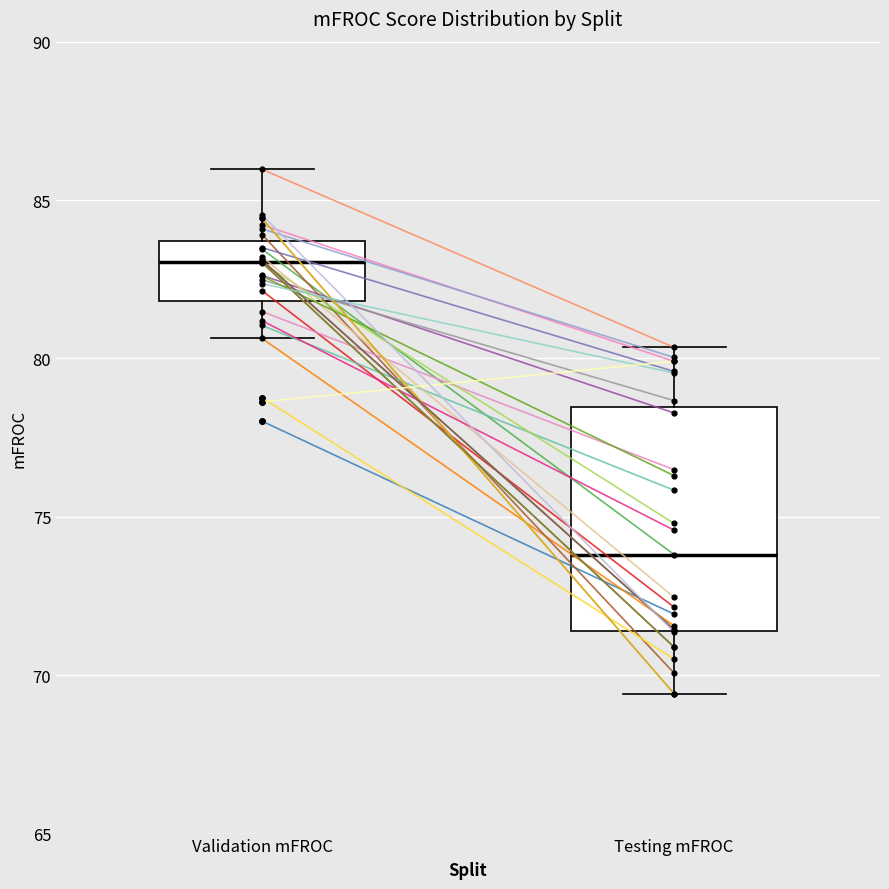

Which box has the highest median line?

Validation mFROC